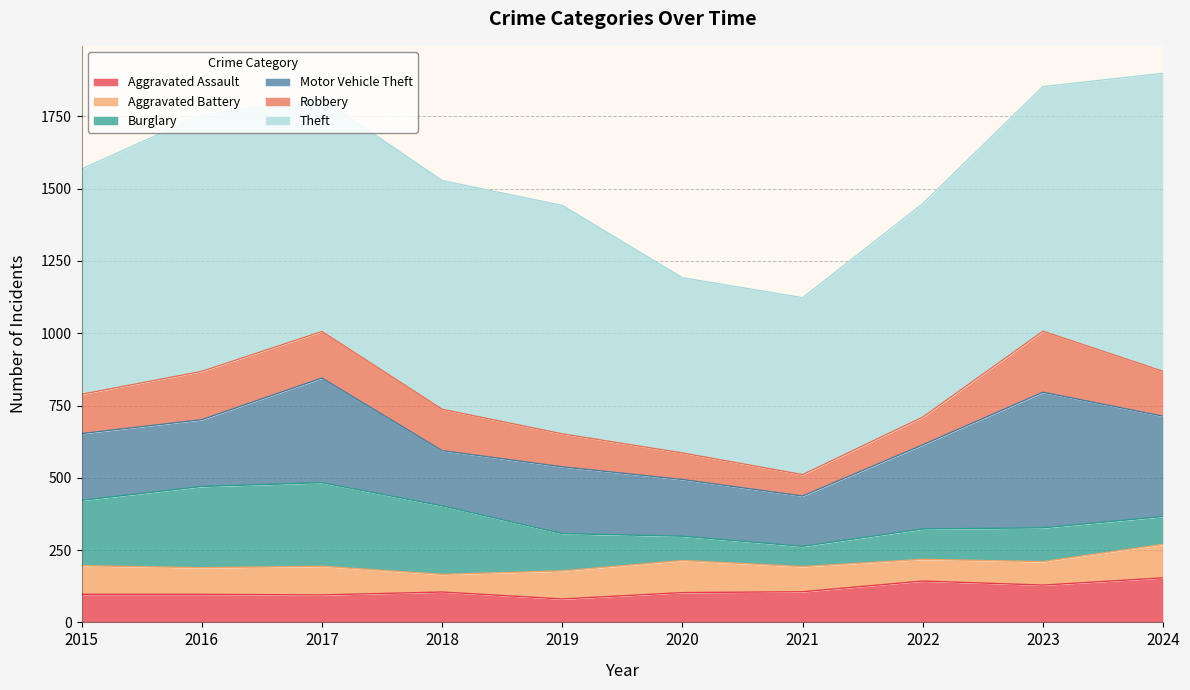

What is the sum of the Burglary values at 2021 and 2023?

187